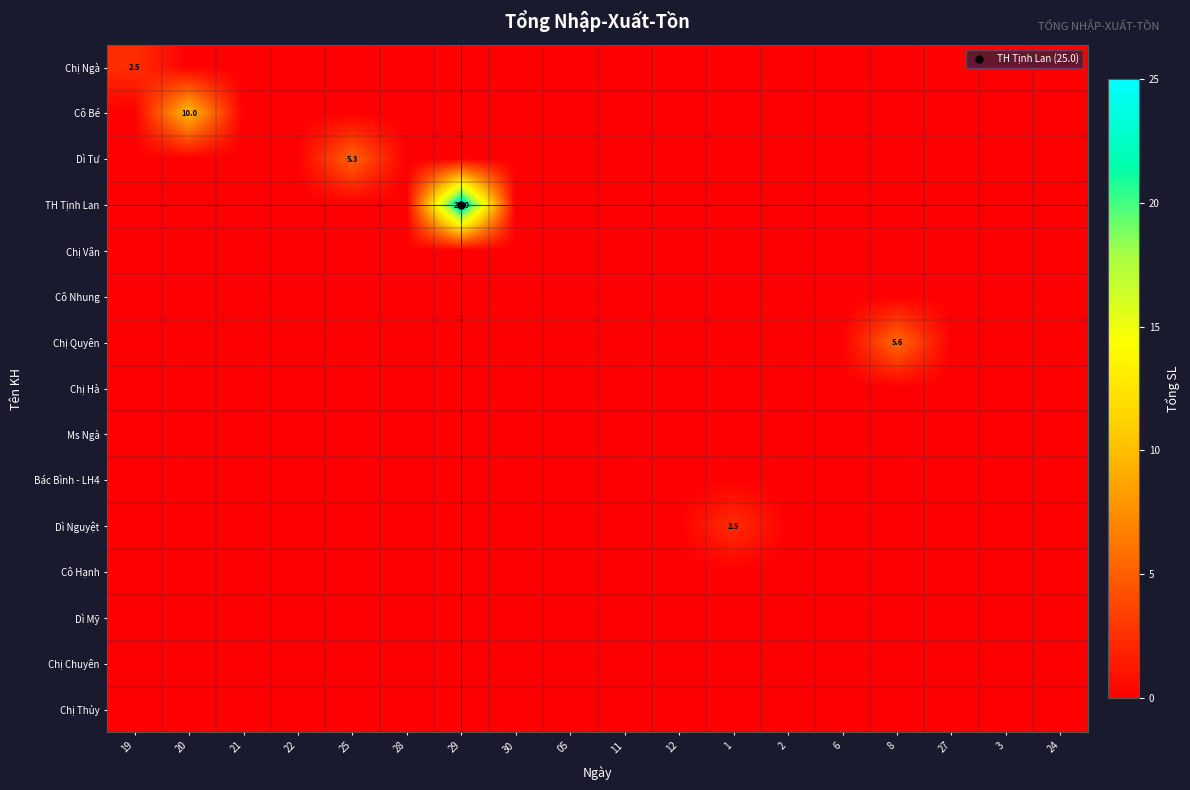

Between 12 and 27, which series saw the biggest shift?

Chị Ngà